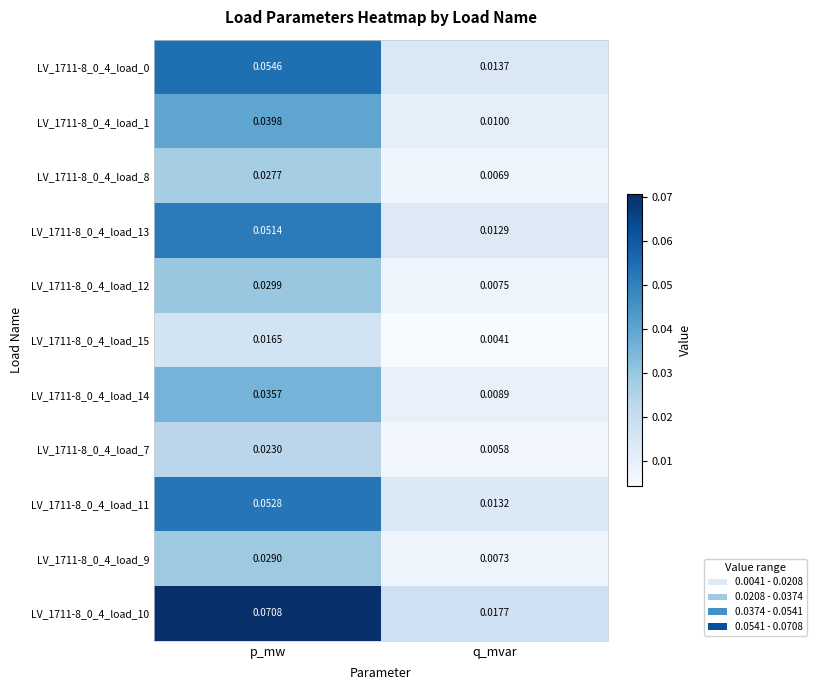

Which category has the lowest value in the LV_1711-8_0_4_load_15 series?

q_mvar